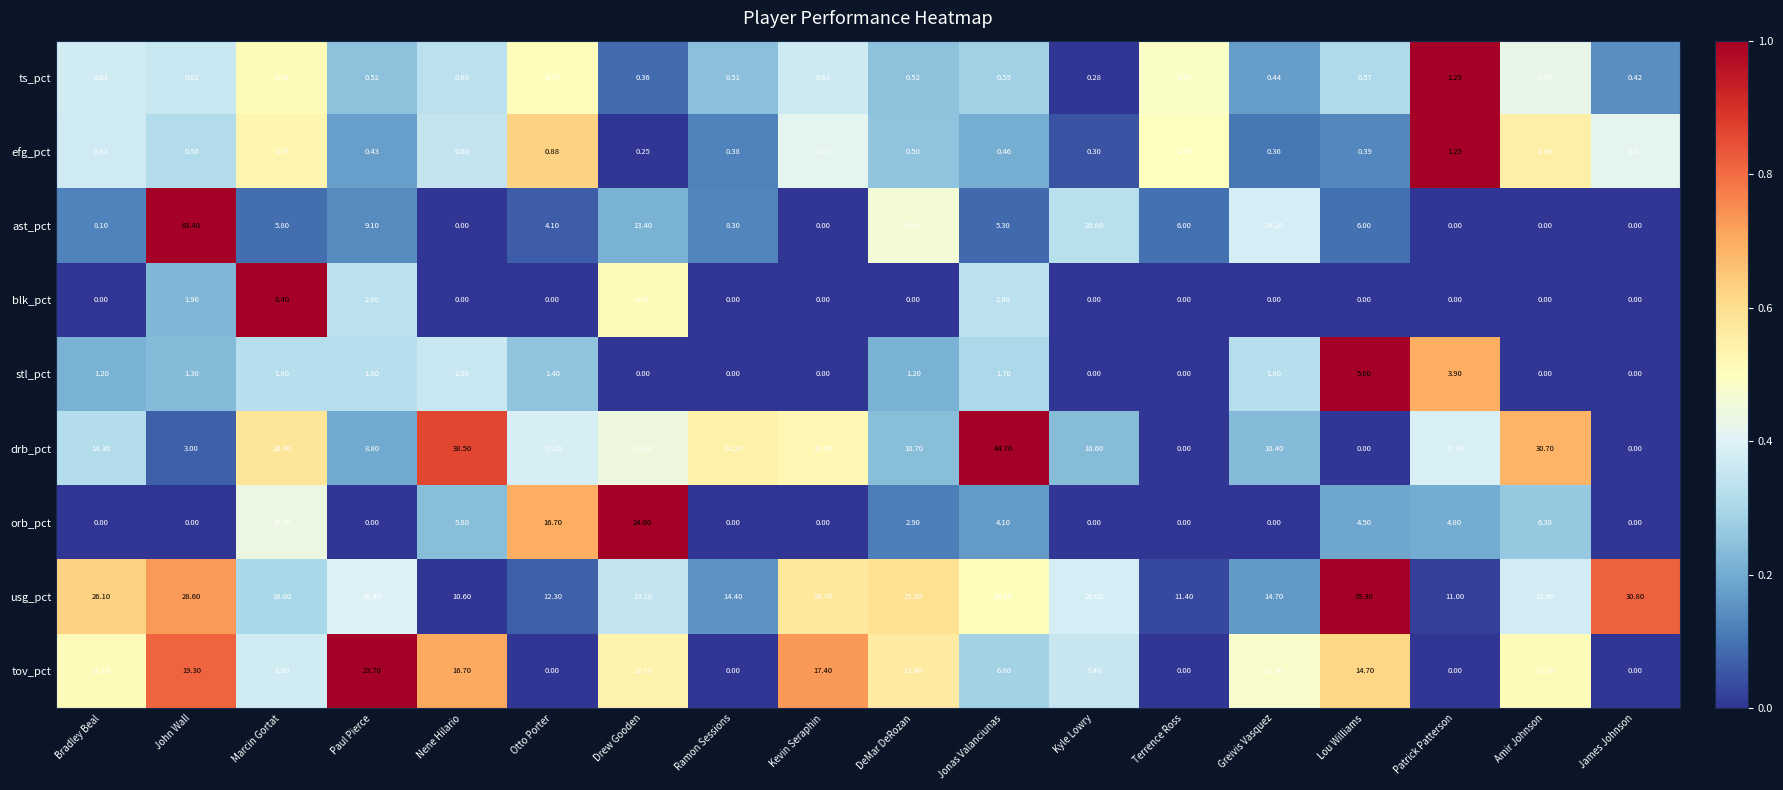

Rank the series at Paul Pierce from lowest to highest value.

orb_pct, efg_pct, ts_pct, stl_pct, blk_pct, drb_pct, ast_pct, usg_pct, tov_pct